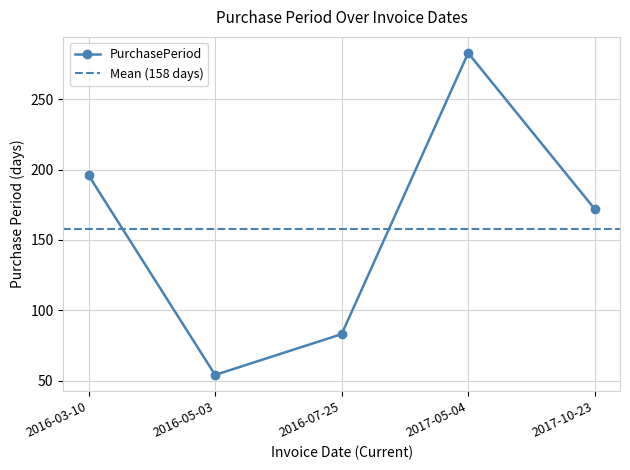

Reading left to right, transcribe all the data shown in this chart.

196	54	83	283	172